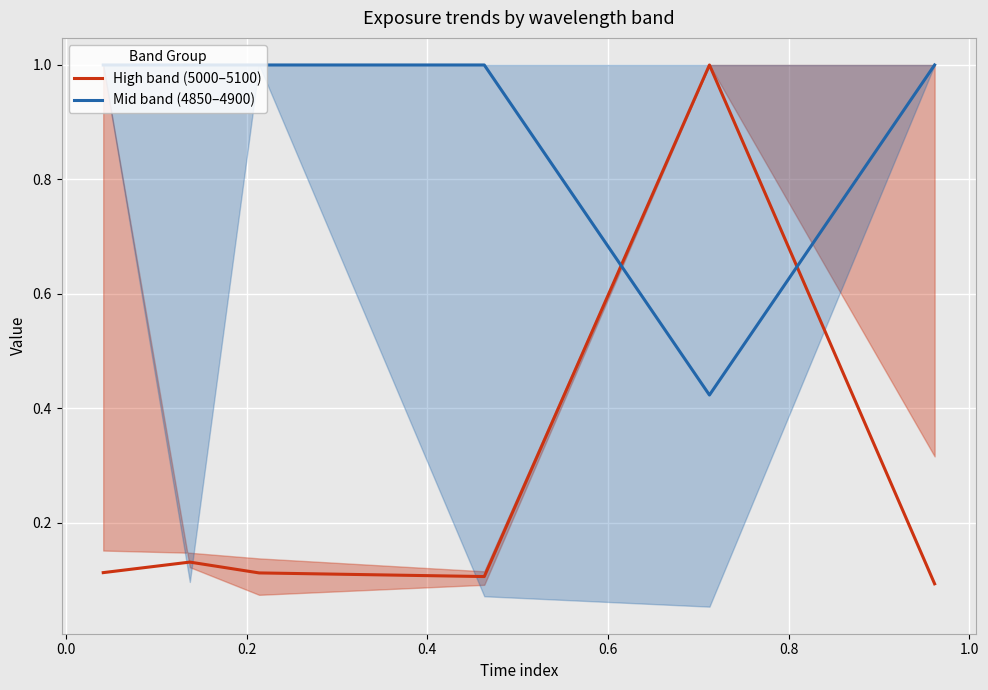

List the series in order of their overall mean, highest first.

Mid band (4850–4900), High band (5000–5100)